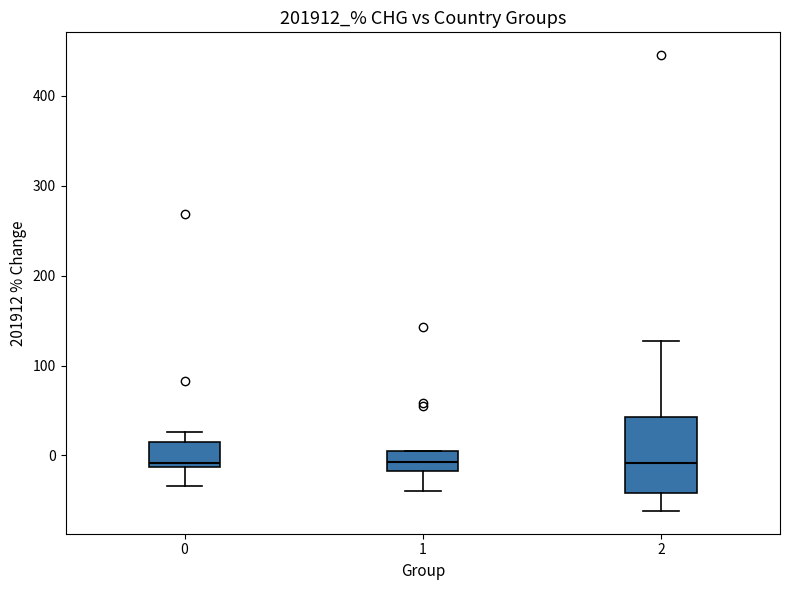

Where does the median line of the box at x = 1 sit on the y-axis? The values are not printed on the chart, so give them approximately, as read against the axis.

-10